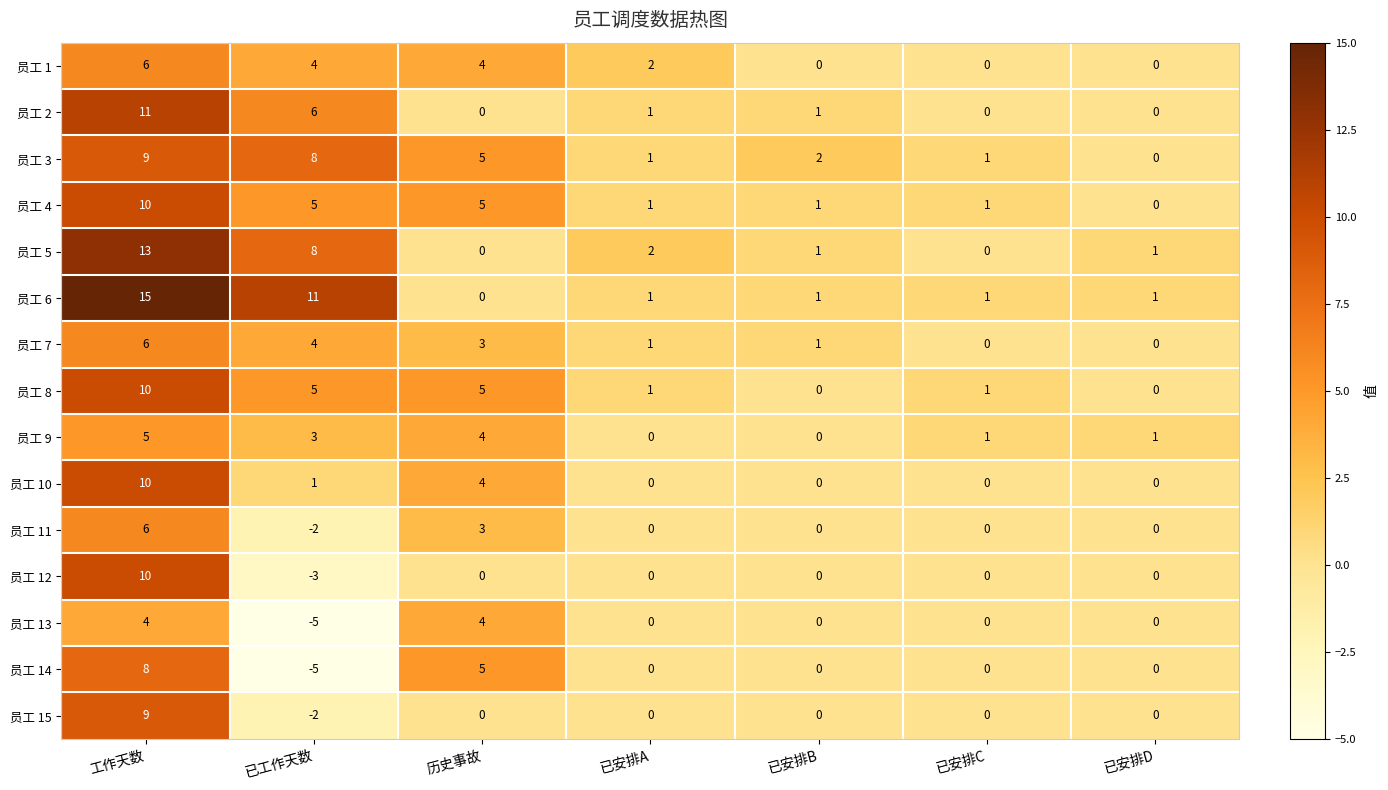

Count the number of categories in the chart.

7